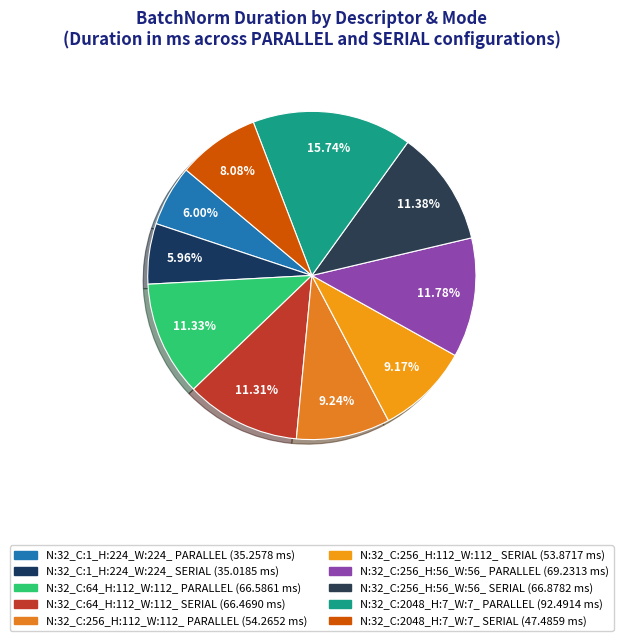

Is N:32_C:1_H:224_W:224_ PARALLEL the majority of the pie?

No